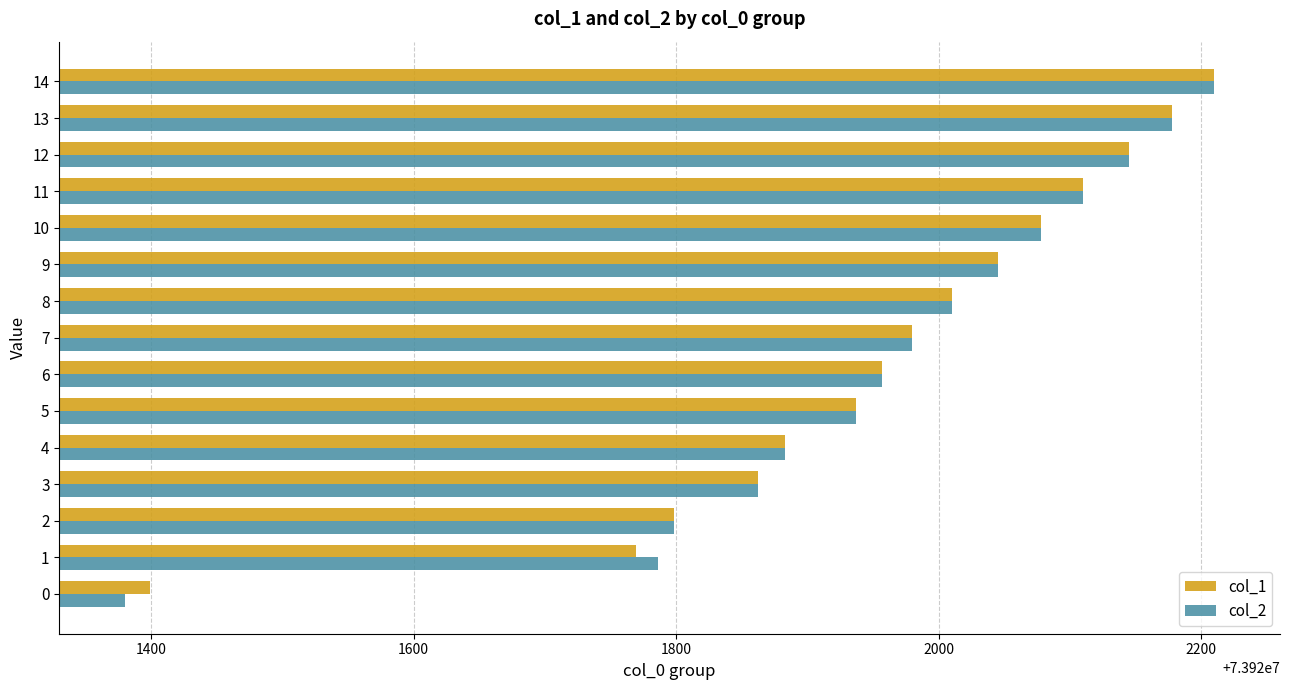

What is the difference between the maximum and second lowest values in the col_1 series?

441